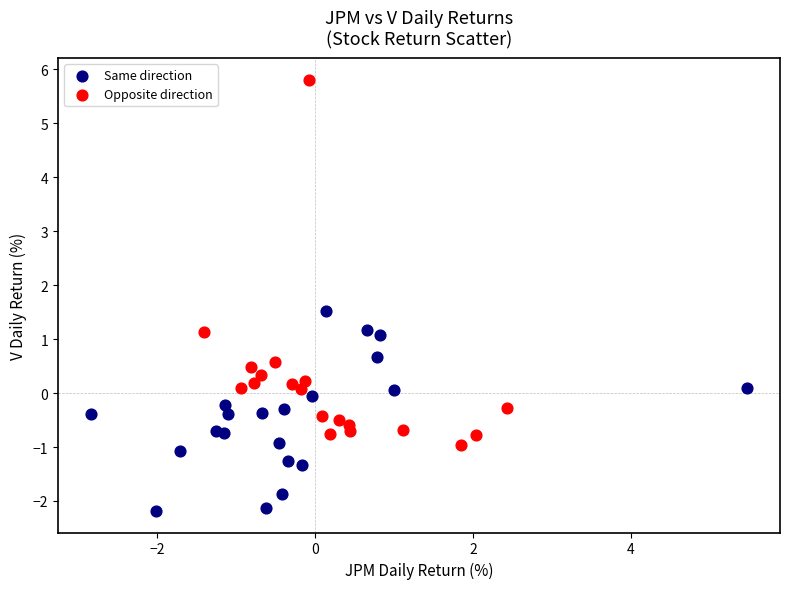

Which series reaches the minimum Y coordinate?

Same direction